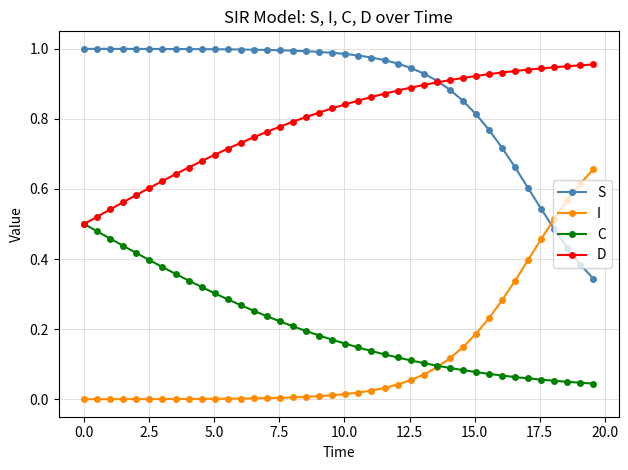

True or false: S and C intersect in this chart.

False